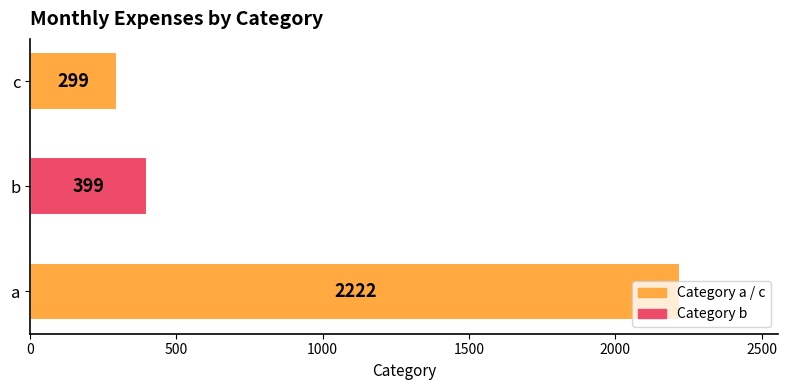

Are the bars horizontal?

Yes